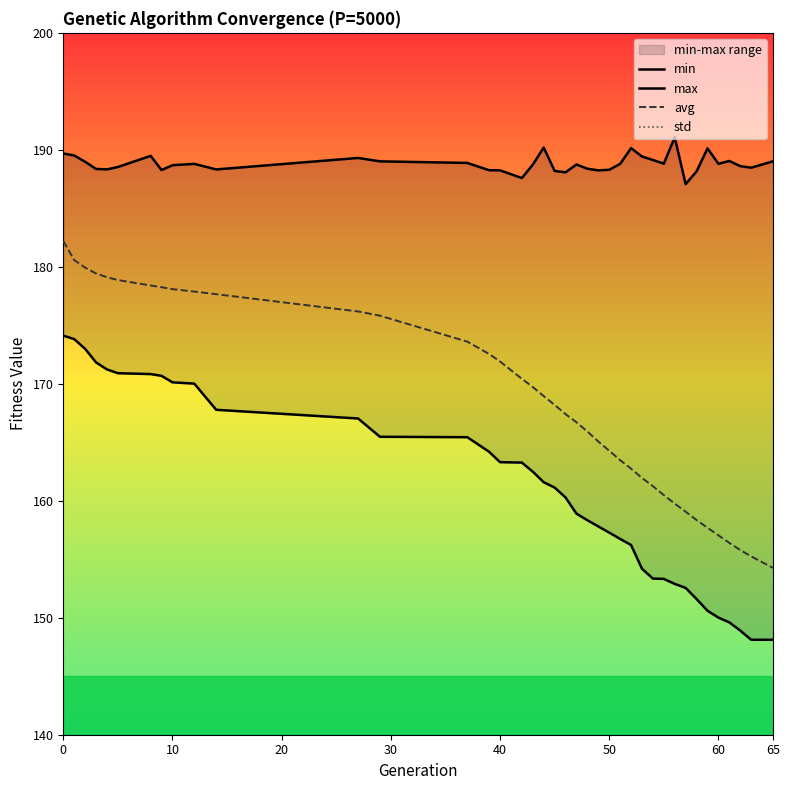

How many series are shown in this chart?

4